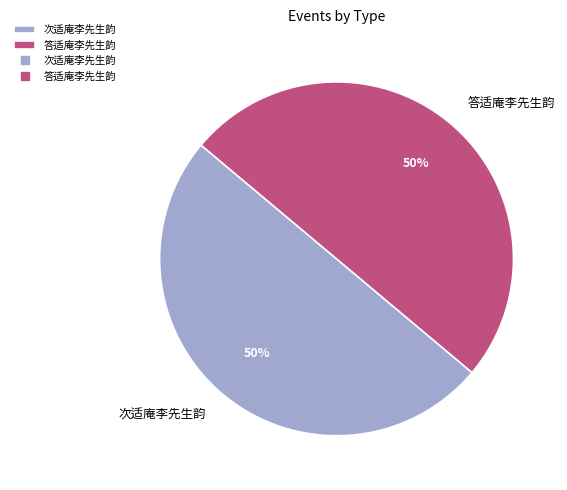

Is the sum of 次适庵李先生韵 and 答适庵李先生韵 greater than half?

Yes